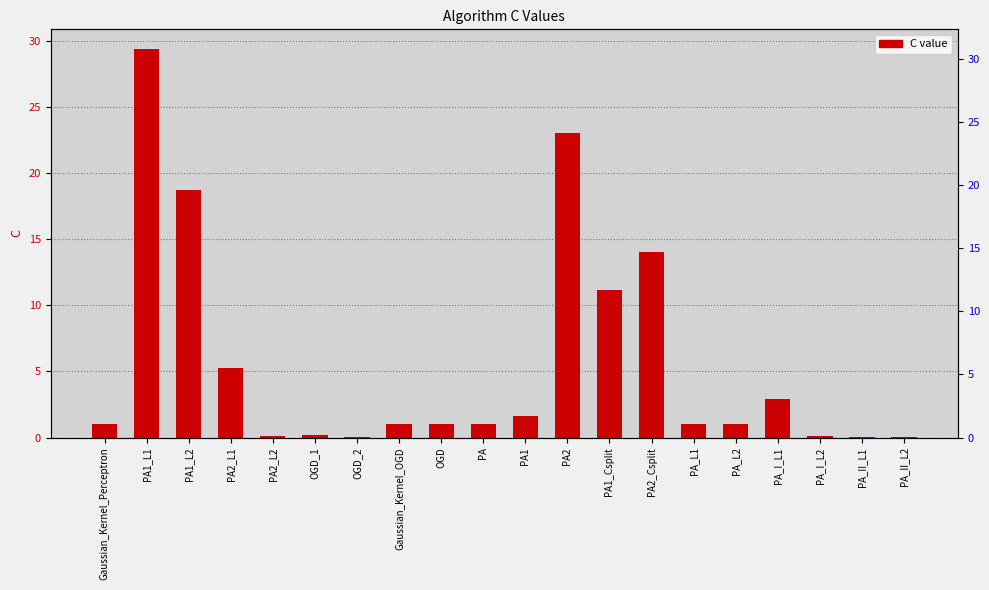

True or false: the data shows 0.1 at PA_II_L1.

True